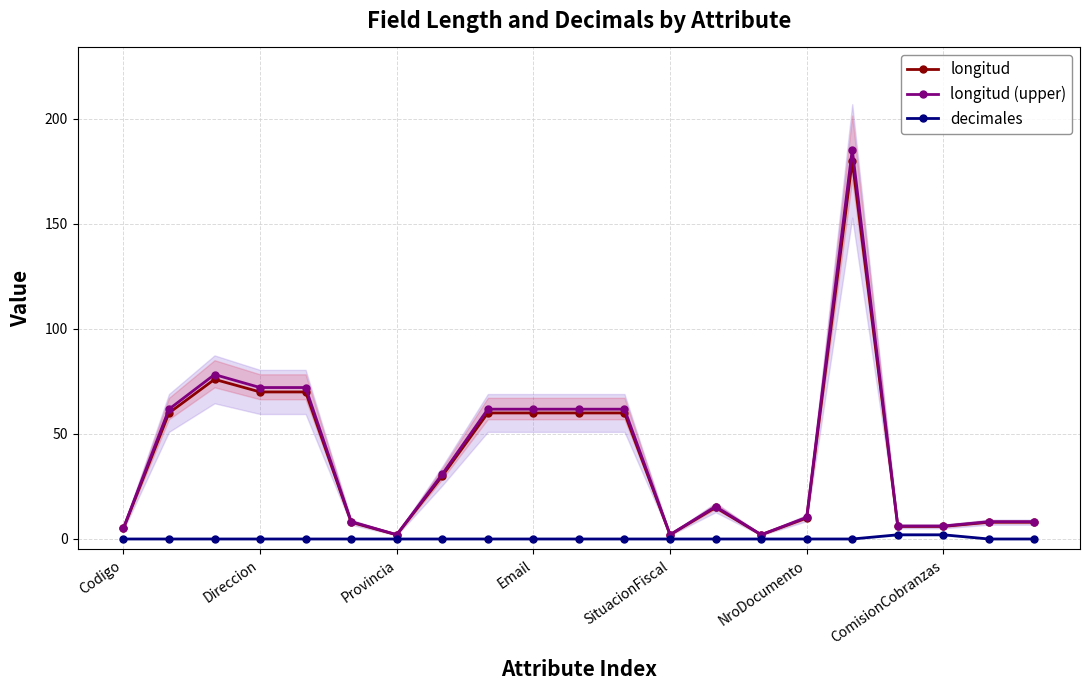

True or false: longitud (upper) has more than 2 points higher than both neighbors.

True